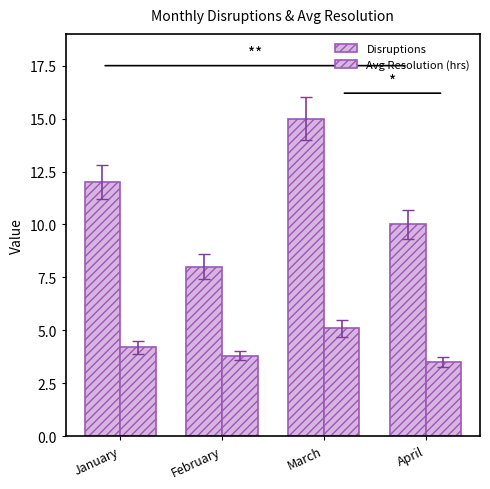

What value does the Avg Resolution (hrs) series have at January?

4.2